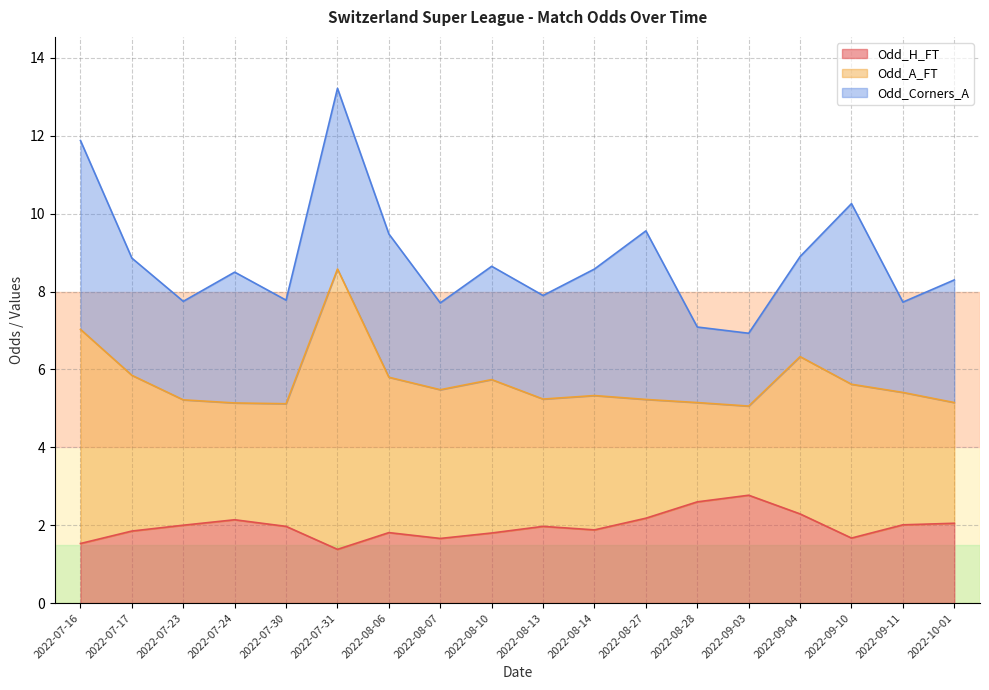

At which category is the sum across all series the highest?

2022-07-31